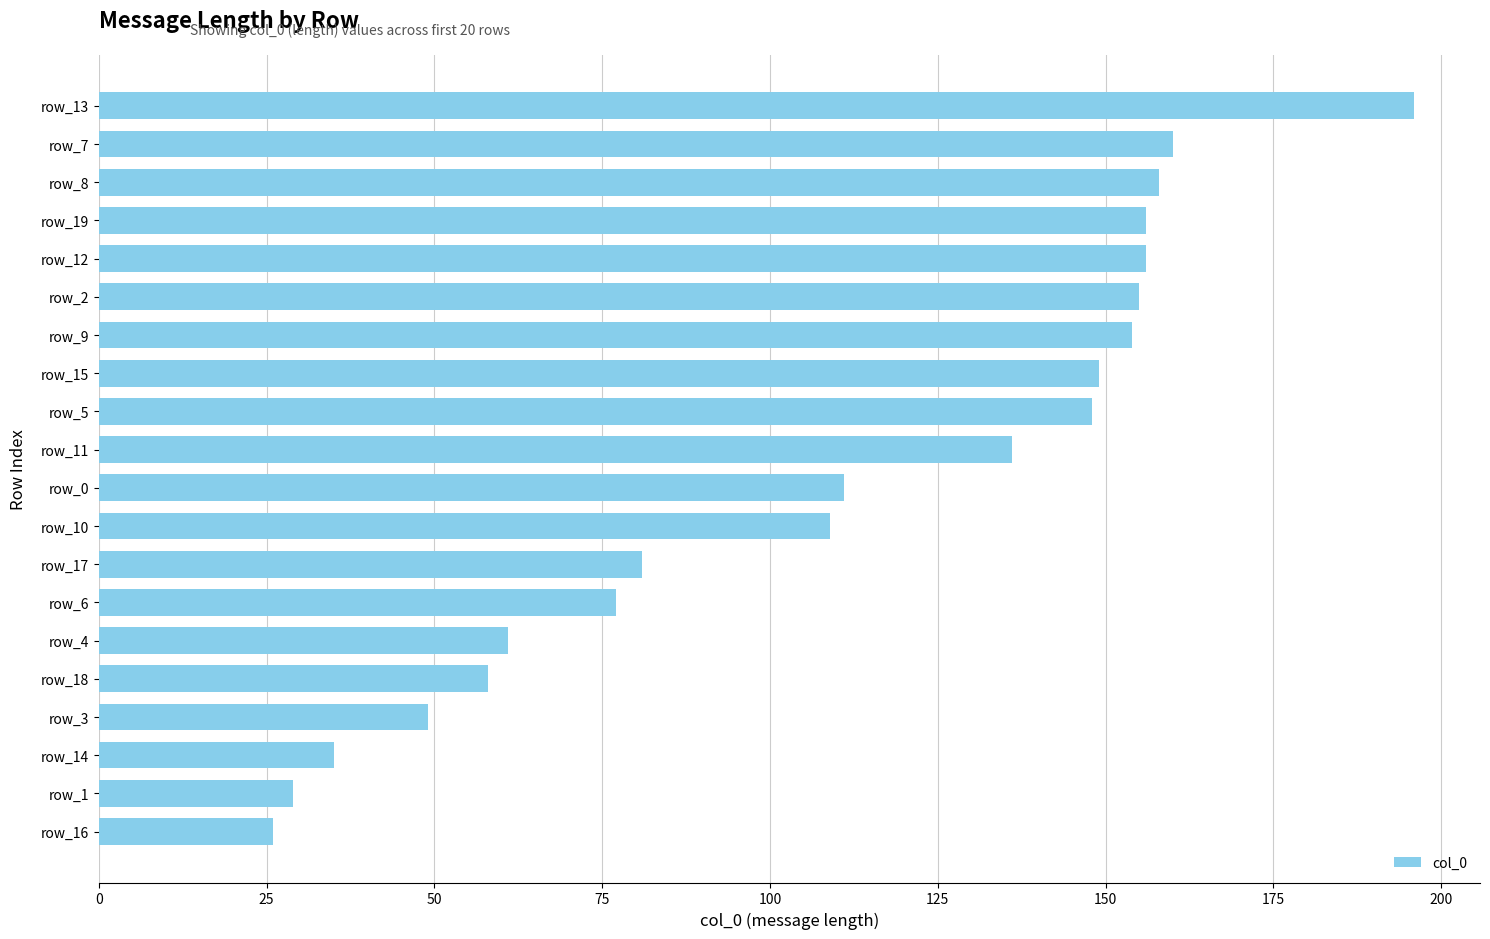

Reading bottom to top, what are all the values shown in this chart?

26	29	35	49	58	61	77	81	109	111	136	148	149	154	155	156	156	158	160	196